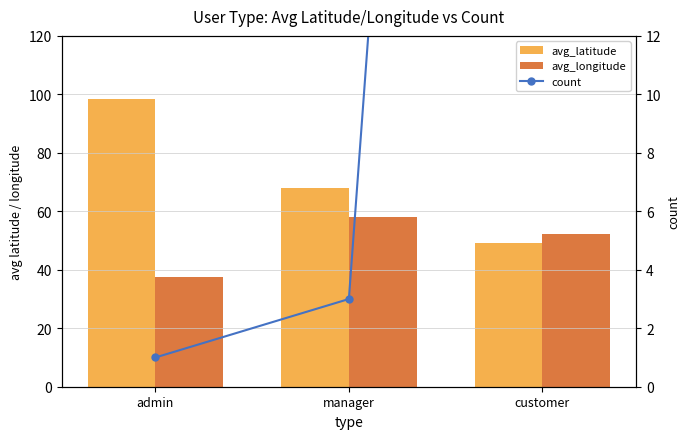

The value of avg_latitude at customer is 49.1. True or false?

True